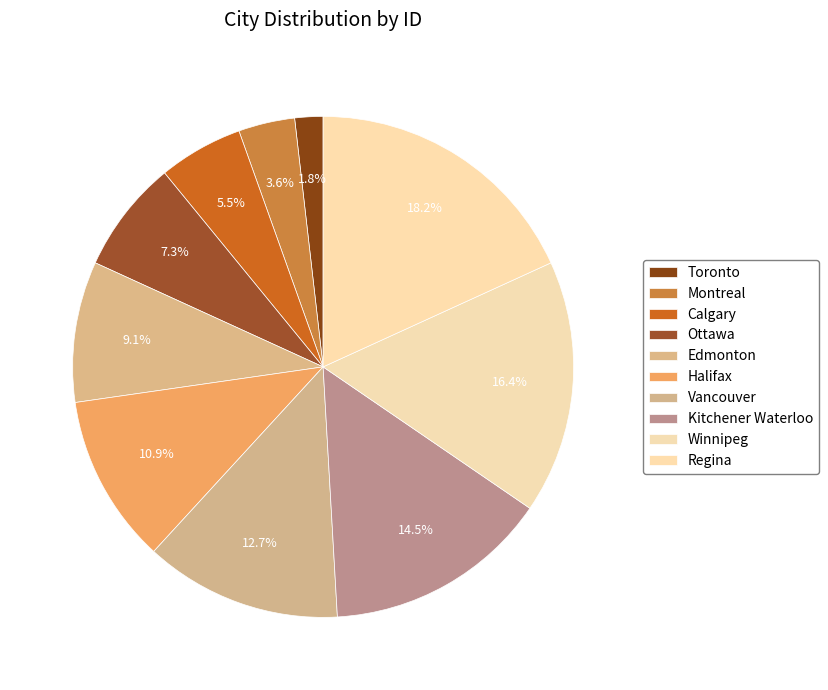

What percentage is NOT represented by Regina?

81.8%